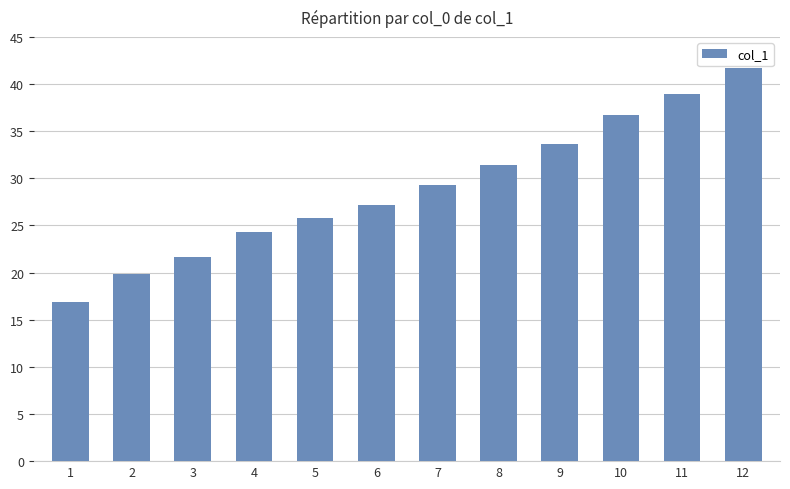

What value does the data have at 9?

33.6